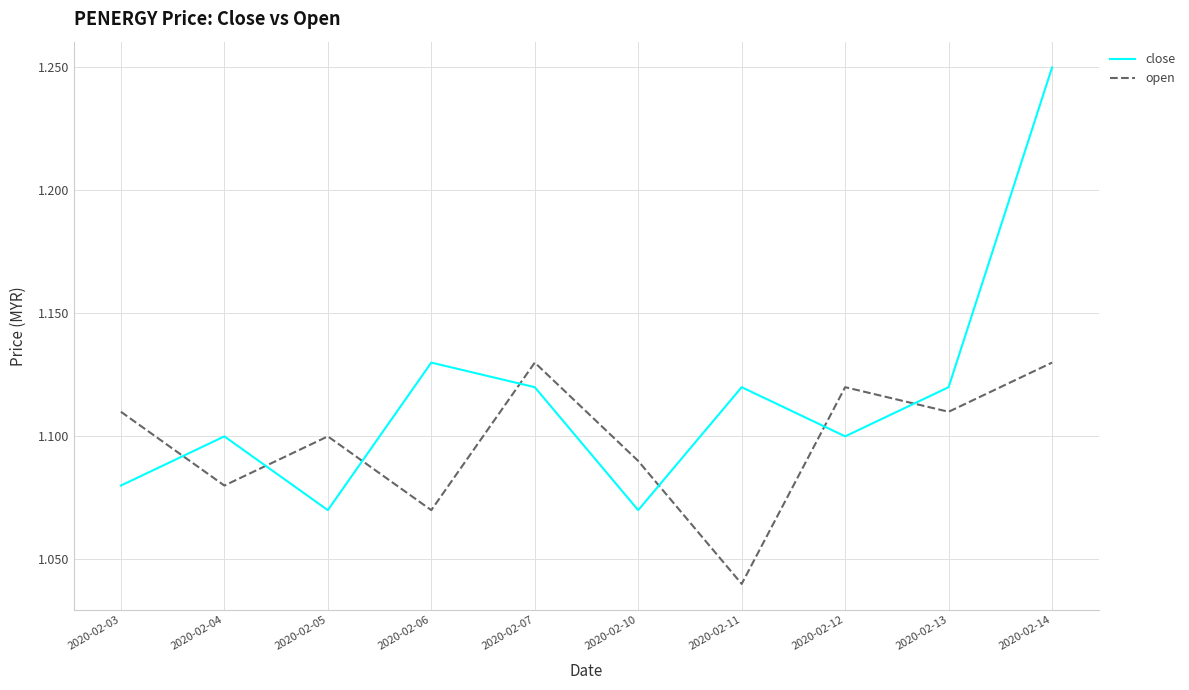

Is the value of open at 2020-02-11 greater than the value of close at 2020-02-14?

No